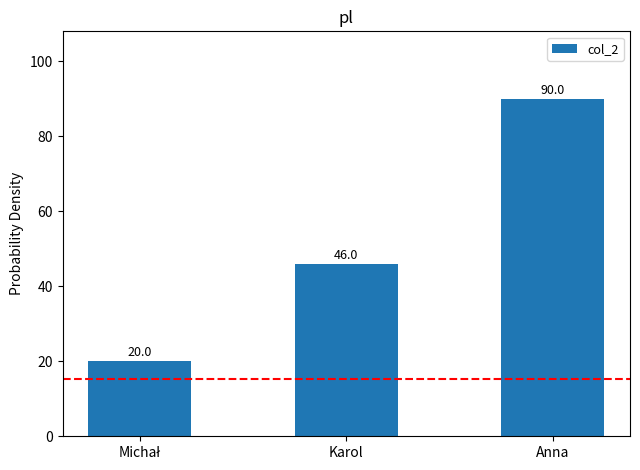

Are the bars grouped side by side (vs. stacked)?

No